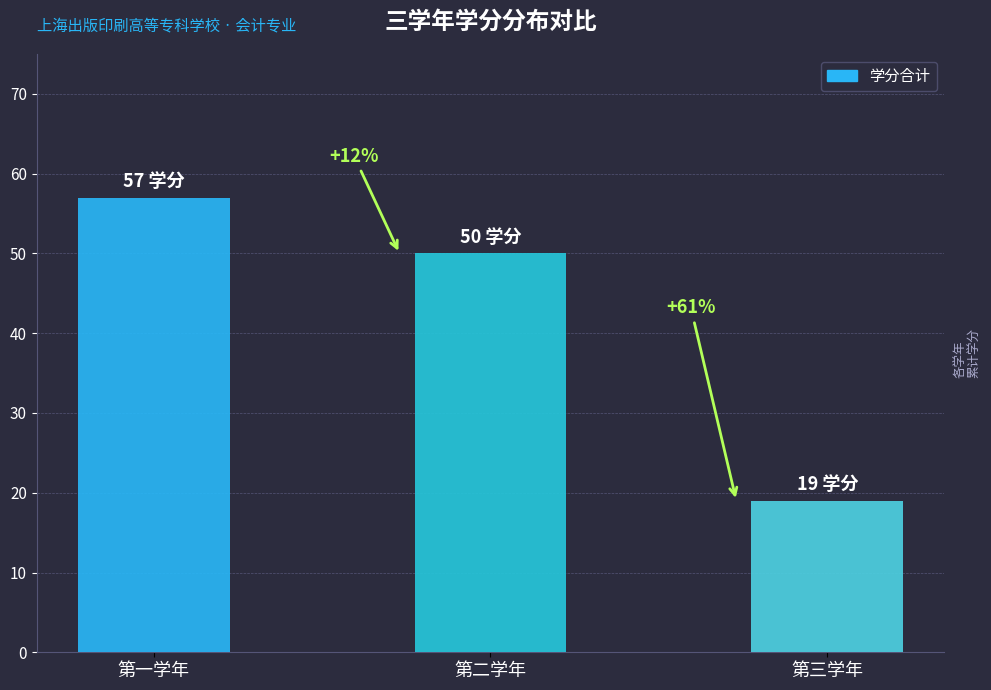

Does the chart contain any negative values?

No